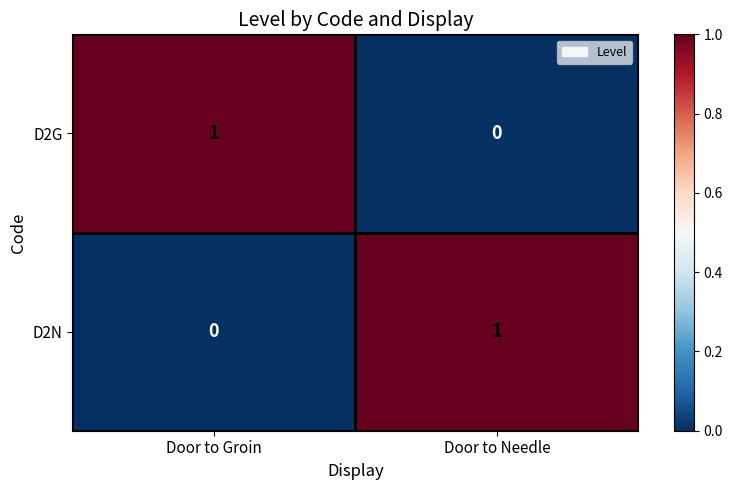

Which category has the lowest value in the D2N series?

Door to Groin